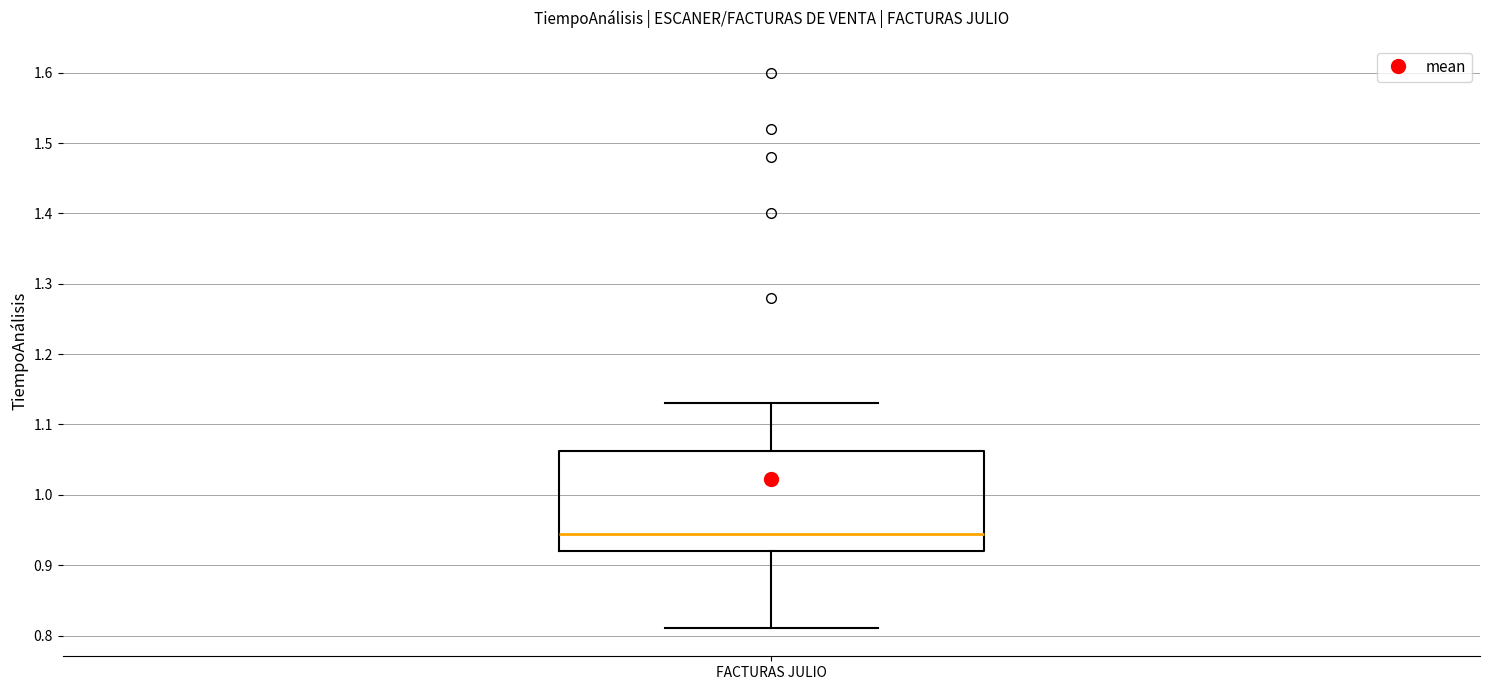

Where is the lower edge of the box for FACTURAS JULIO on the y-axis? The values are not printed on the chart, so give them approximately, as read against the axis.

0.92